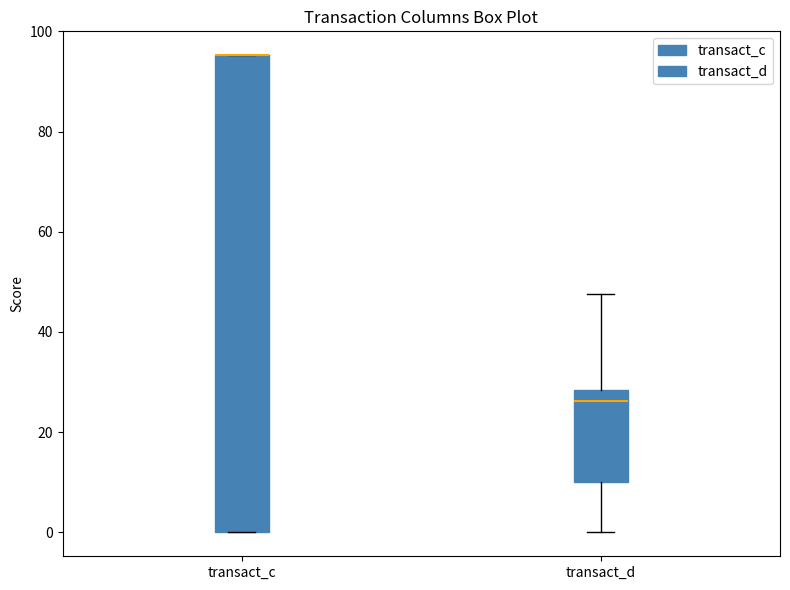

Reading left to right, read every box against the y-axis: the position of its median line, the range the box covers, and the ends of its whiskers. The values are not printed on the chart, so give them approximately, as read against the axis.

transact_c: median 96 (drawn on the box's upper edge), box 0 to 96, whiskers 0 to 96
transact_d: median 26, box 10 to 28, whiskers 0 to 48